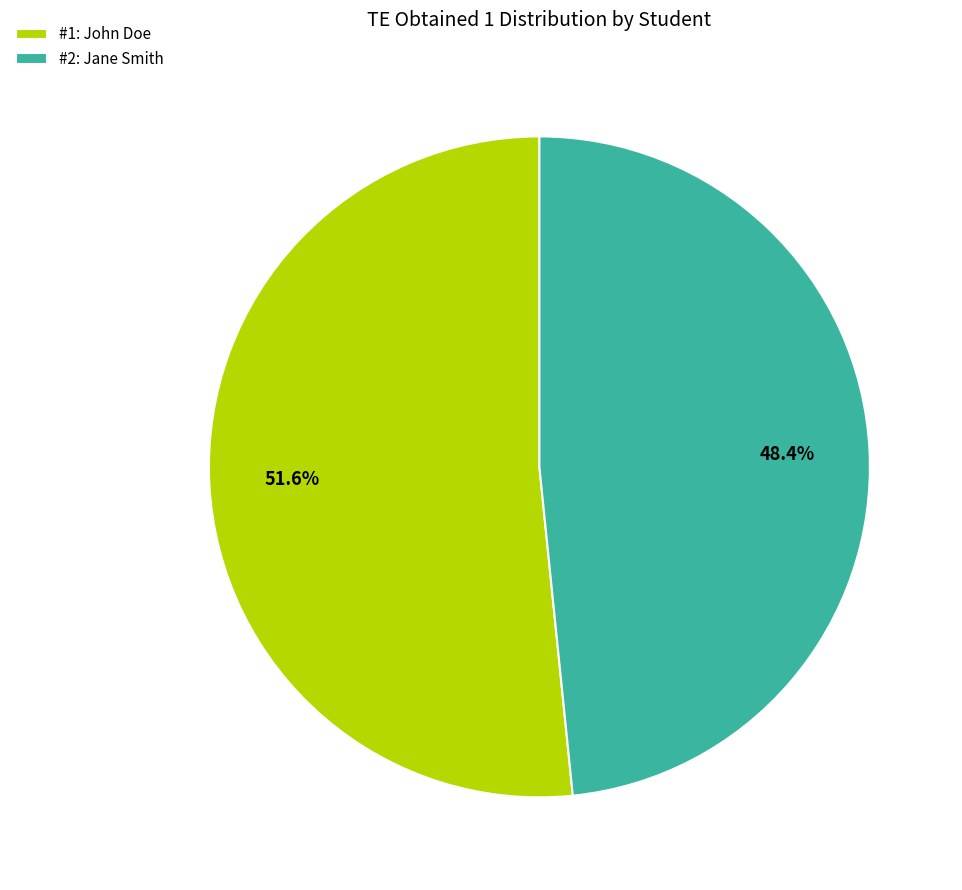

How many slices are in this pie chart?

2